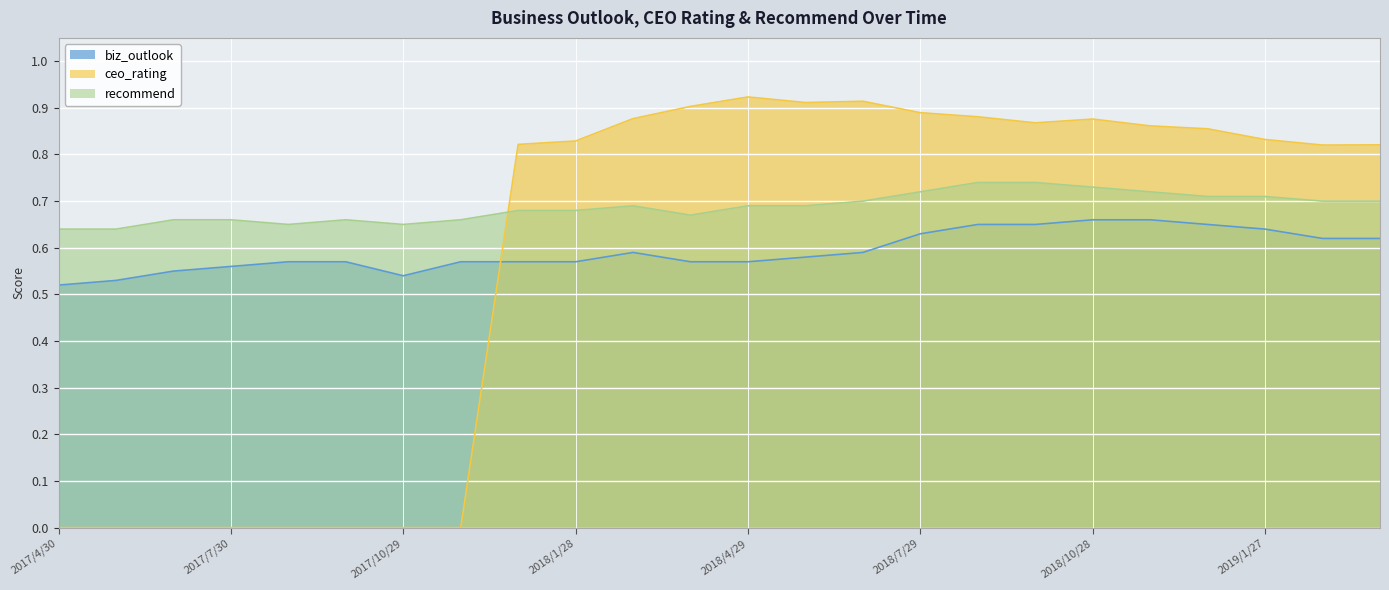

Is it true that biz_outlook equals 0.4 at 2018/12/30?

False